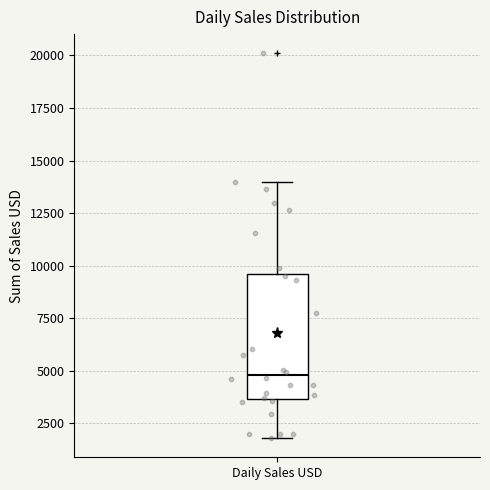

Read this box plot against the y-axis: the position of the median line, the range covered by the box, and the ends of both whiskers. The values are not printed on the chart, so give them approximately, as read against the axis.

median 5000, box 3500 to 9500, whiskers 2000 to 14000